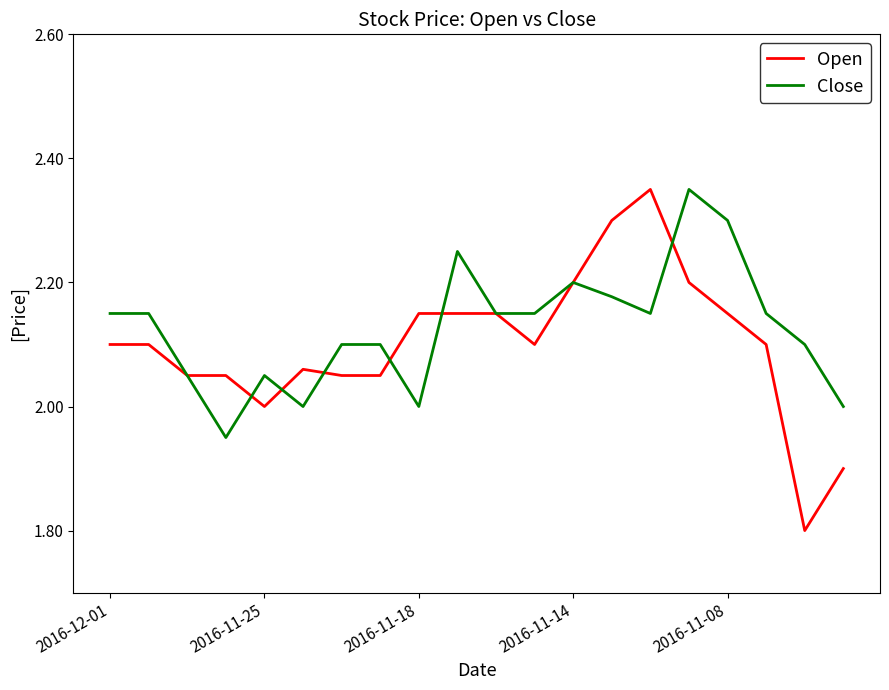

How many lines are shown in the chart?

2